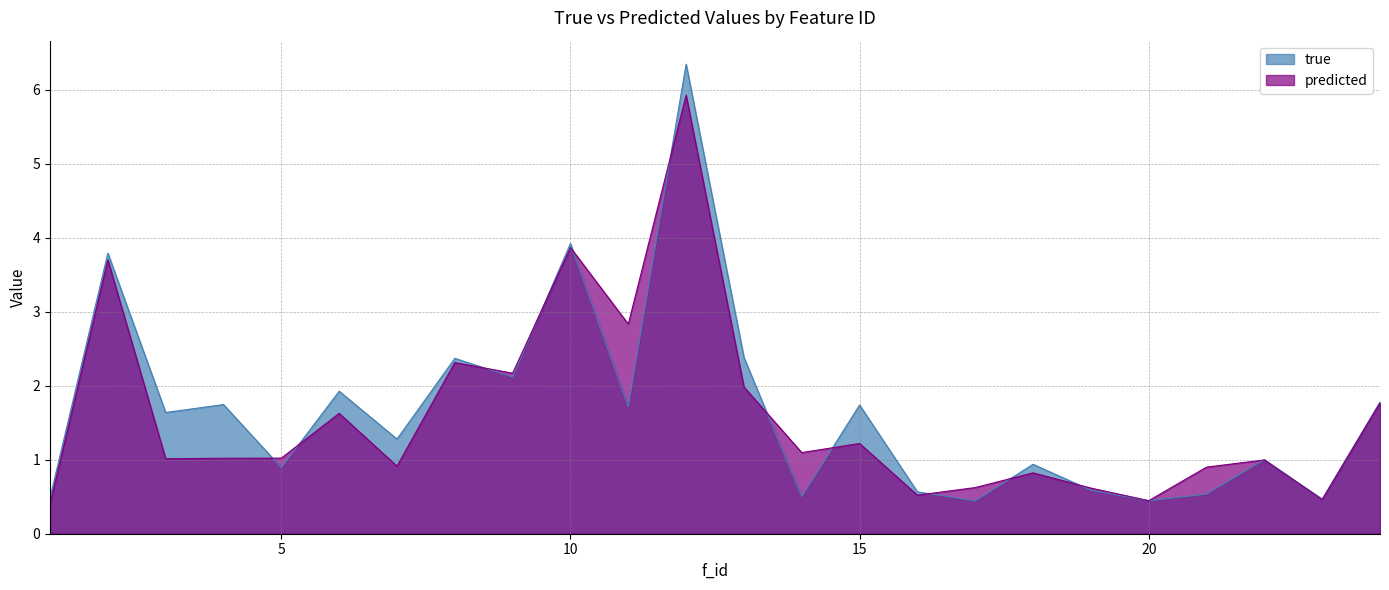

After their last crossing, which series has the higher values: predicted or true?

true